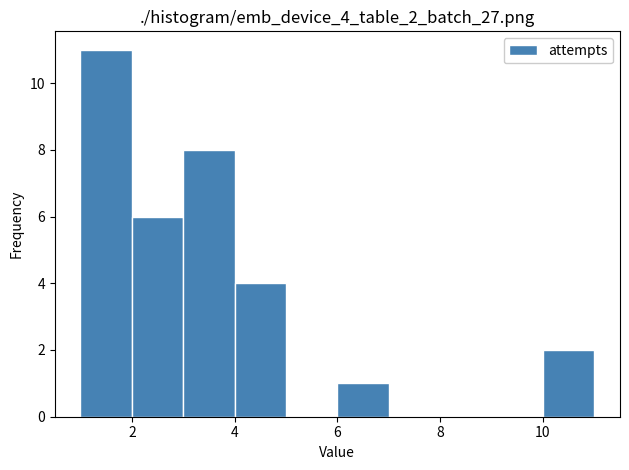

Reading left to right, transcribe this chart: for each bar, give the range it covers on the x-axis and its height. The values are not printed on the chart, so give them approximately, as read against the axis.

1 to 2: 11
2 to 3: 6
3 to 4: 8
4 to 5: 4
5 to 6: 0
6 to 7: 1
7 to 8: 0
8 to 9: 0
9 to 10: 0
10 to 11: 2